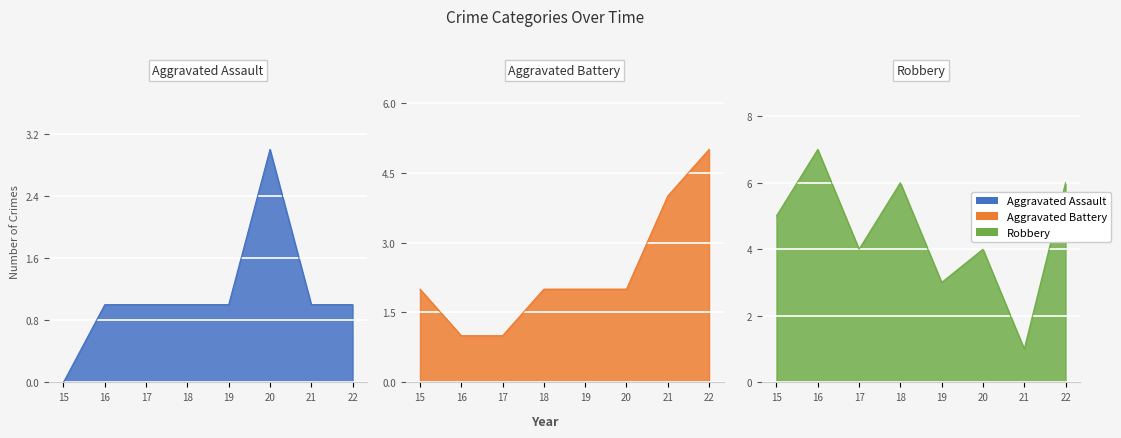

At how many categories does at least one series exceed 6?

1